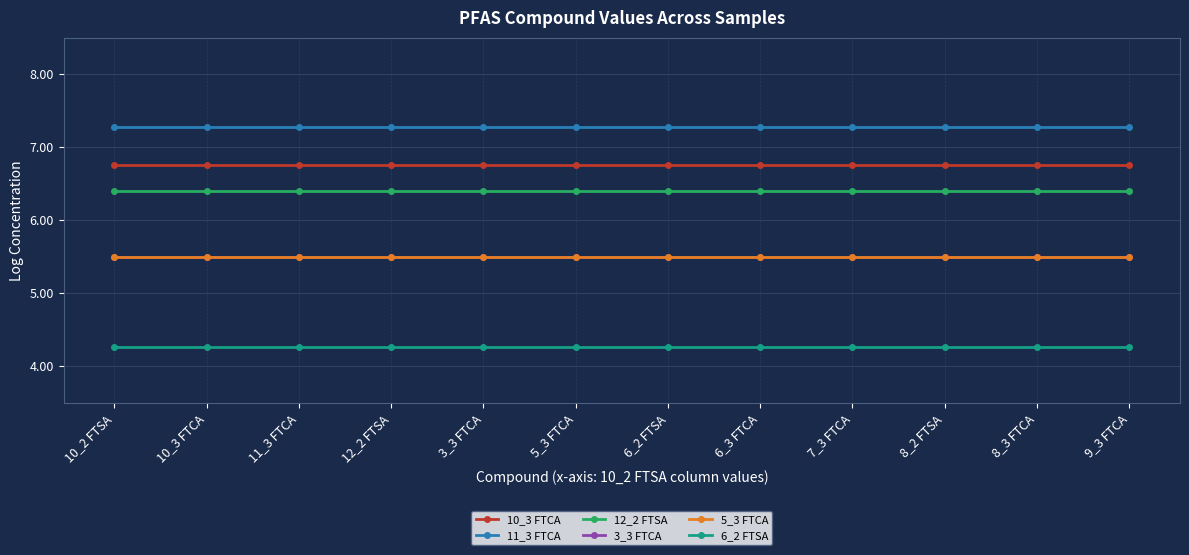

Reading left to right, extract all data points from this chart.

10_3 FTCA: 10_2 FTSA=6.8	10_3 FTCA=6.8	11_3 FTCA=6.8	12_2 FTSA=6.8	3_3 FTCA=6.8	5_3 FTCA=6.8	6_2 FTSA=6.8	6_3 FTCA=6.8	7_3 FTCA=6.8	8_2 FTSA=6.8	8_3 FTCA=6.8	9_3 FTCA=6.8
11_3 FTCA: 10_2 FTSA=7.3	10_3 FTCA=7.3	11_3 FTCA=7.3	12_2 FTSA=7.3	3_3 FTCA=7.3	5_3 FTCA=7.3	6_2 FTSA=7.3	6_3 FTCA=7.3	7_3 FTCA=7.3	8_2 FTSA=7.3	8_3 FTCA=7.3	9_3 FTCA=7.3
12_2 FTSA: 10_2 FTSA=6.4	10_3 FTCA=6.4	11_3 FTCA=6.4	12_2 FTSA=6.4	3_3 FTCA=6.4	5_3 FTCA=6.4	6_2 FTSA=6.4	6_3 FTCA=6.4	7_3 FTCA=6.4	8_2 FTSA=6.4	8_3 FTCA=6.4	9_3 FTCA=6.4
3_3 FTCA: 10_2 FTSA=5.5	10_3 FTCA=5.5	11_3 FTCA=5.5	12_2 FTSA=5.5	3_3 FTCA=5.5	5_3 FTCA=5.5	6_2 FTSA=5.5	6_3 FTCA=5.5	7_3 FTCA=5.5	8_2 FTSA=5.5	8_3 FTCA=5.5	9_3 FTCA=5.5
5_3 FTCA: 10_2 FTSA=5.5	10_3 FTCA=5.5	11_3 FTCA=5.5	12_2 FTSA=5.5	3_3 FTCA=5.5	5_3 FTCA=5.5	6_2 FTSA=5.5	6_3 FTCA=5.5	7_3 FTCA=5.5	8_2 FTSA=5.5	8_3 FTCA=5.5	9_3 FTCA=5.5
6_2 FTSA: 10_2 FTSA=4.3	10_3 FTCA=4.3	11_3 FTCA=4.3	12_2 FTSA=4.3	3_3 FTCA=4.3	5_3 FTCA=4.3	6_2 FTSA=4.3	6_3 FTCA=4.3	7_3 FTCA=4.3	8_2 FTSA=4.3	8_3 FTCA=4.3	9_3 FTCA=4.3